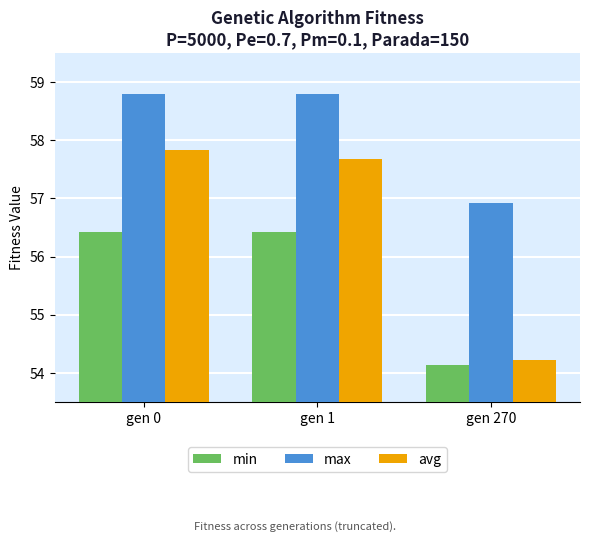

How many data points in avg are above 57?

2